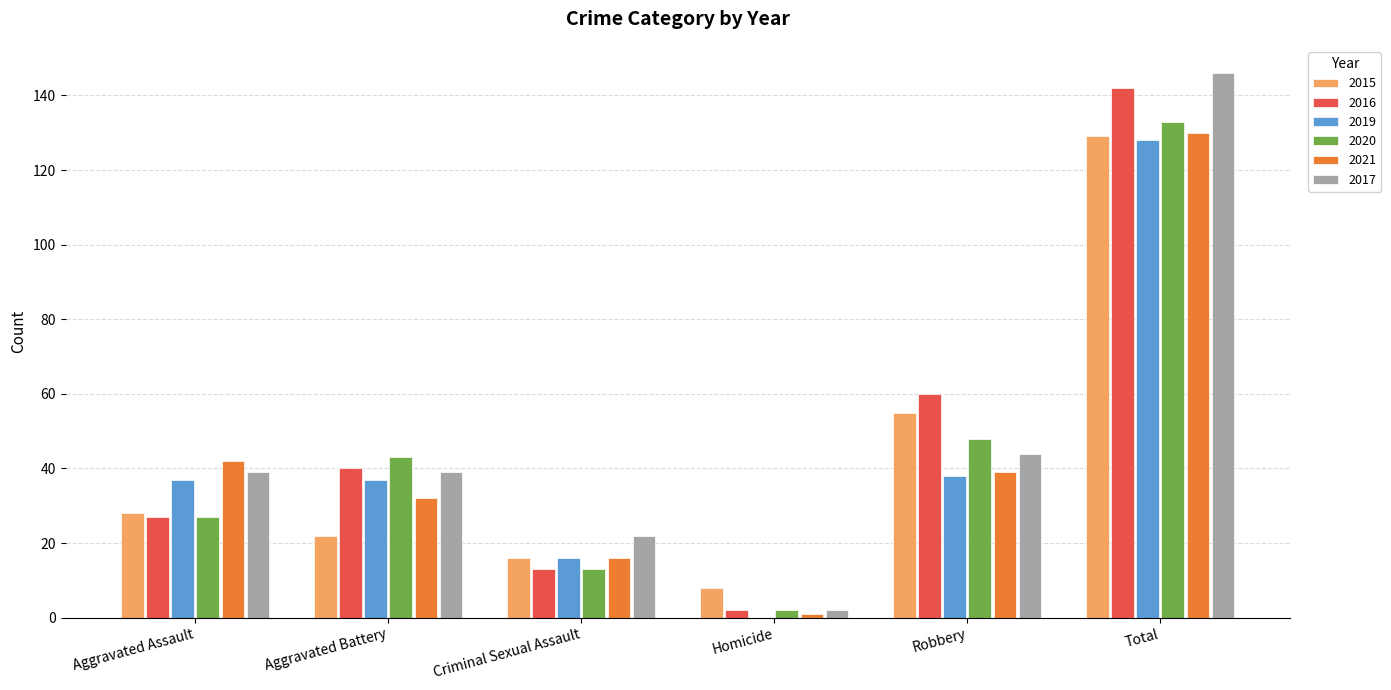

At which category is the sum across all series the highest?

Total